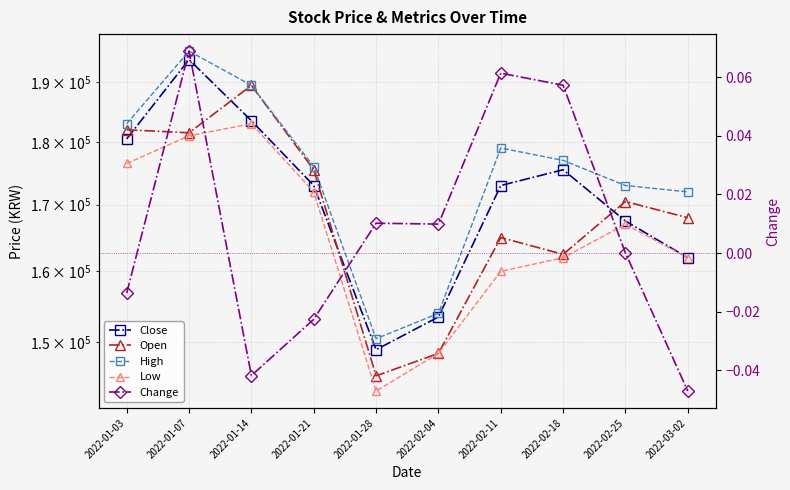

In High, how many points are lower than both neighbors (excluding endpoints)?

1